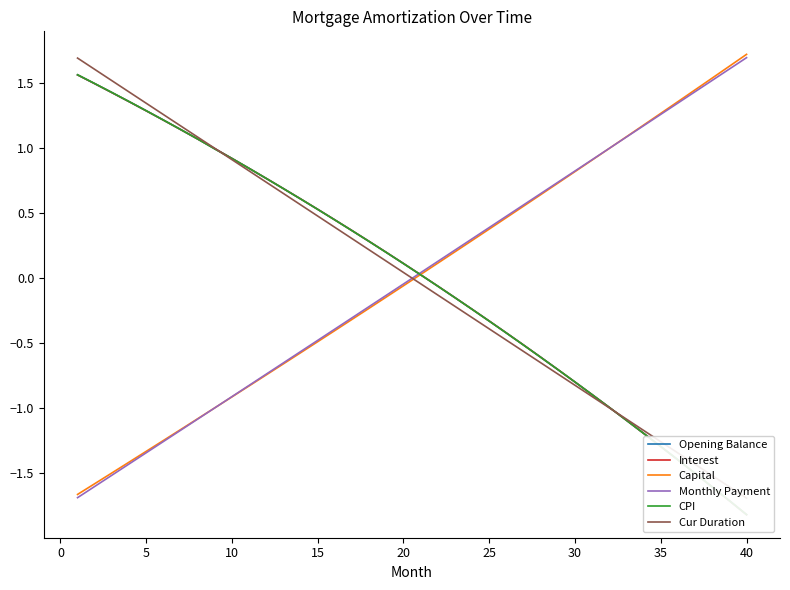

Which category has the highest value in the Monthly Payment series?

40